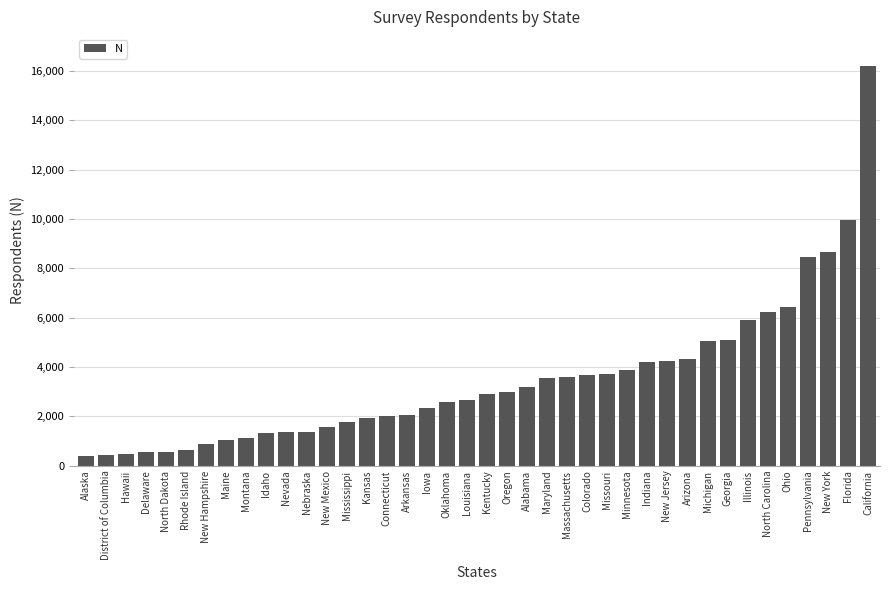

Which has a higher value, California or Mississippi?

California